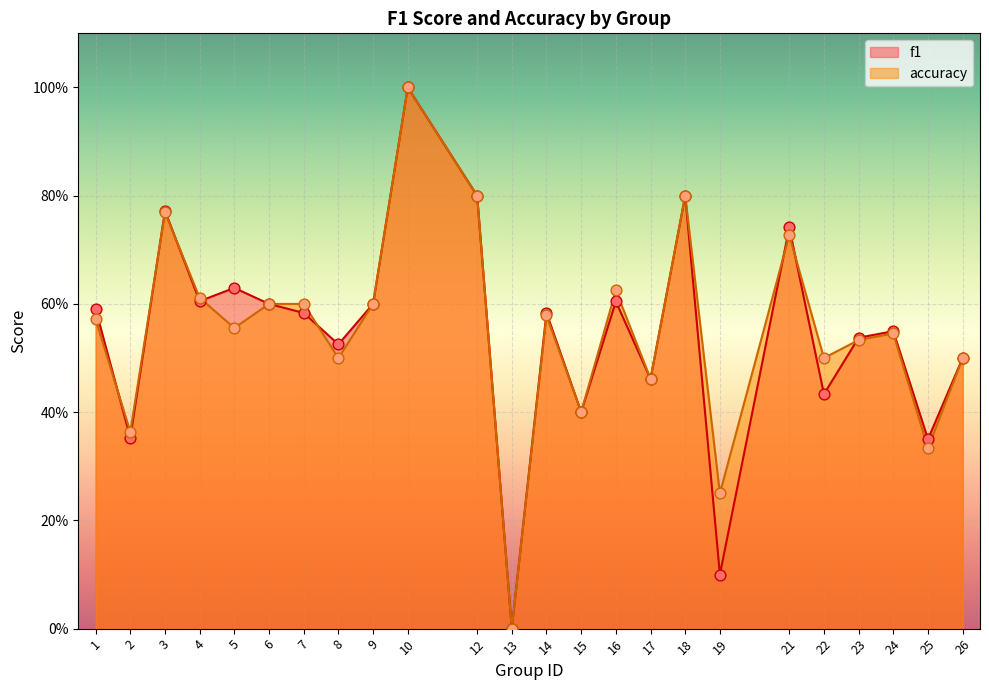

At which category is the sum across all series the highest?

10